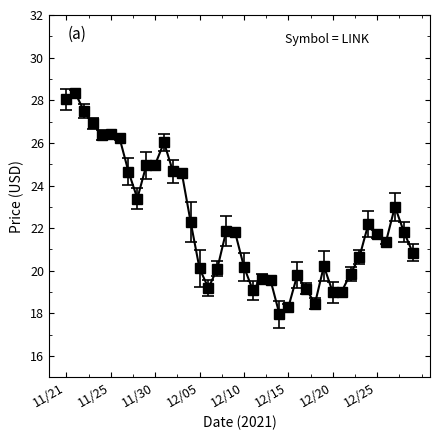

What is the difference between the maximum and minimum values?

10.4